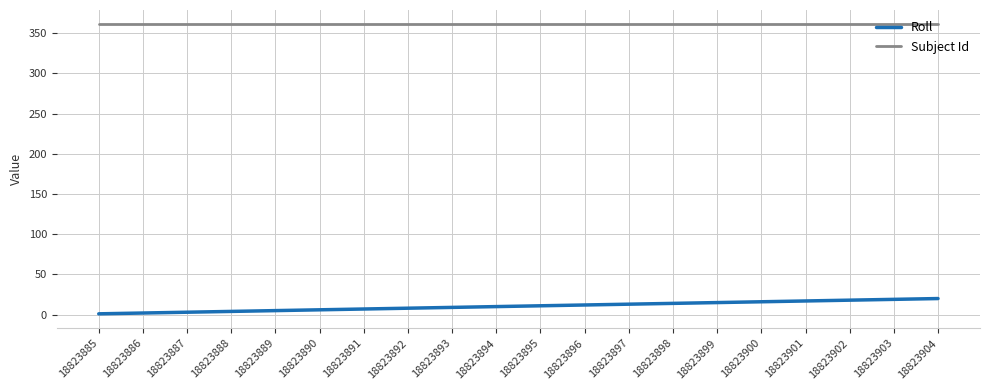

Is this an area chart (filled region under the line)?

No